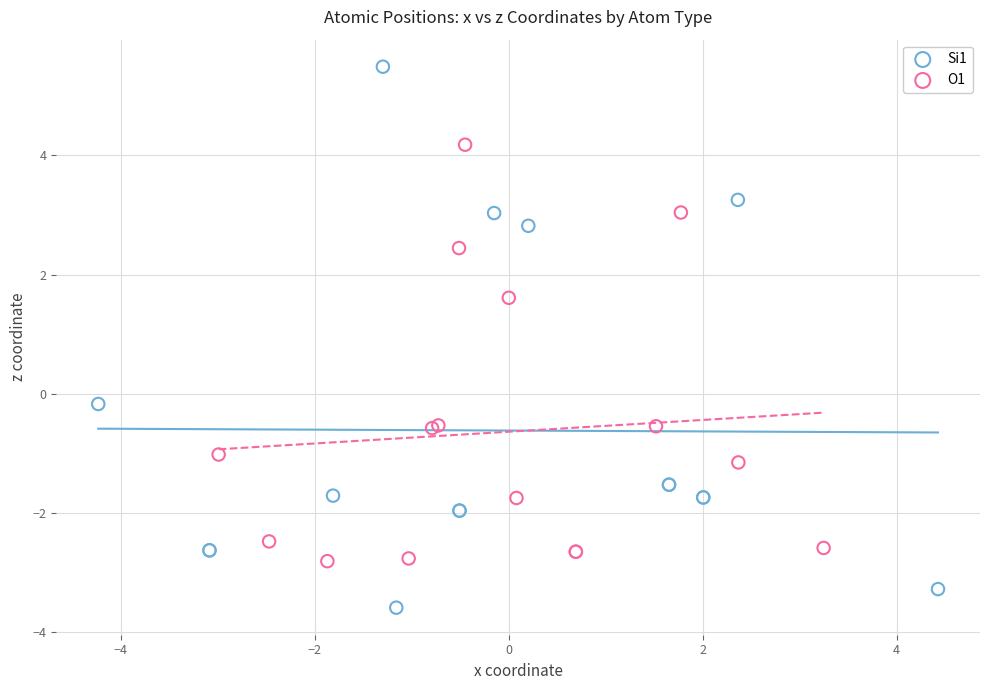

Which series has the largest Y range (max minus min)?

Si1